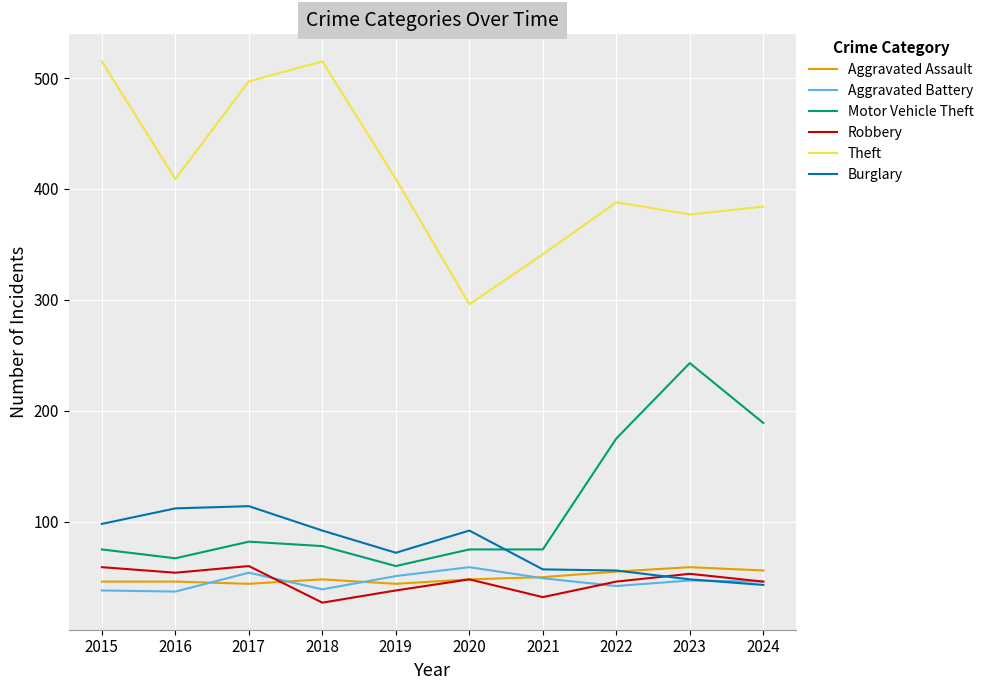

What is the total value across all series at 2016?

725